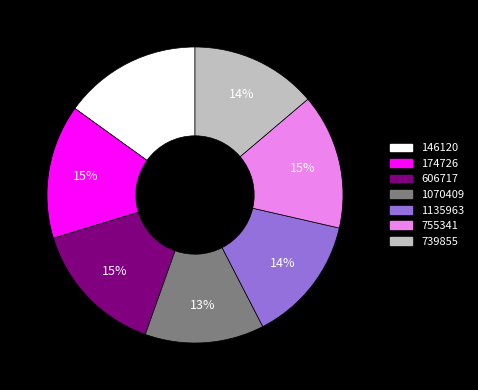

What percentage is the 606717 slice, to the nearest percent?

15%